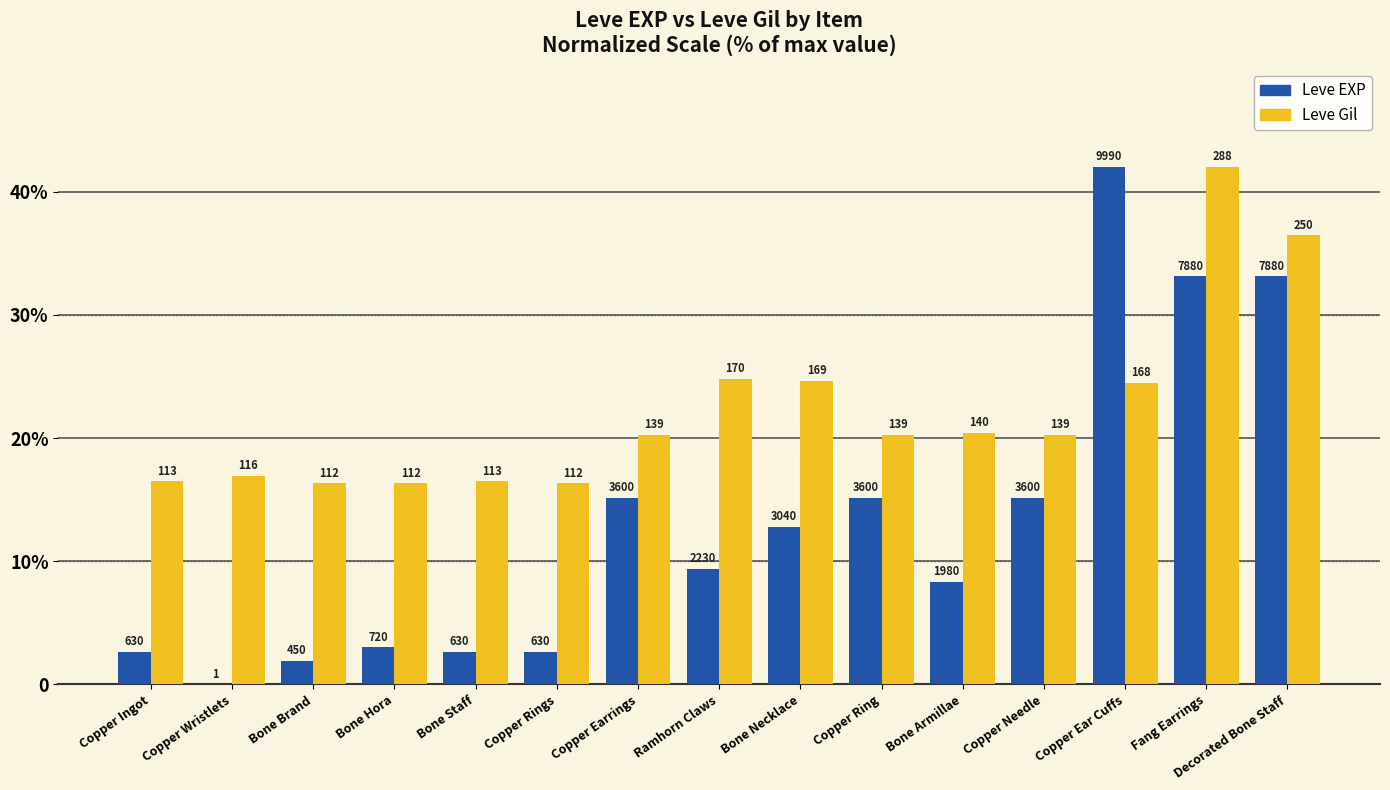

What are all the series names shown in the legend?

Leve EXP, Leve Gil